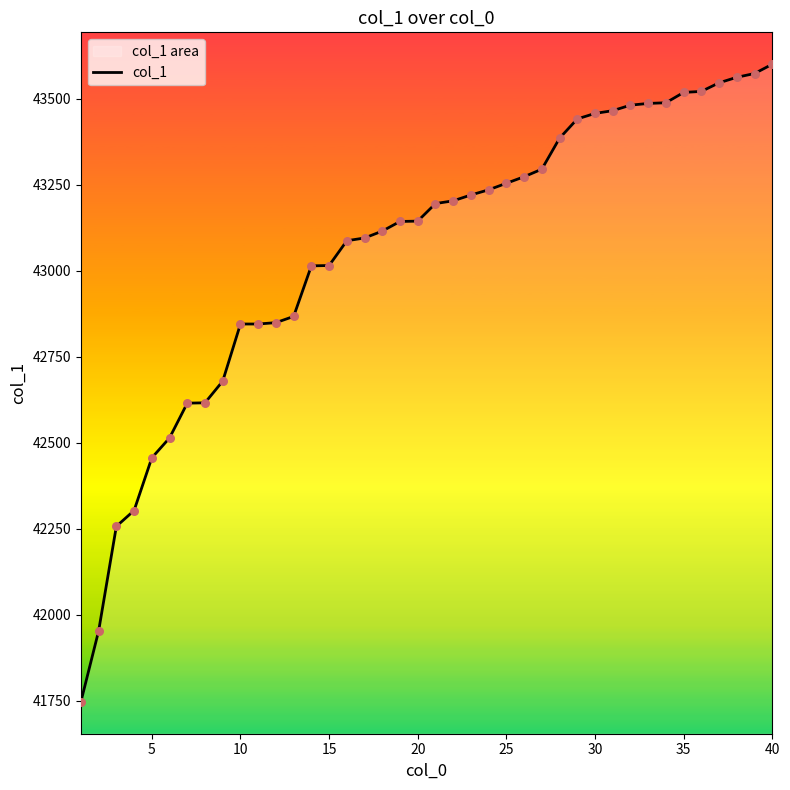

What is the minimum value shown in the chart?

41747